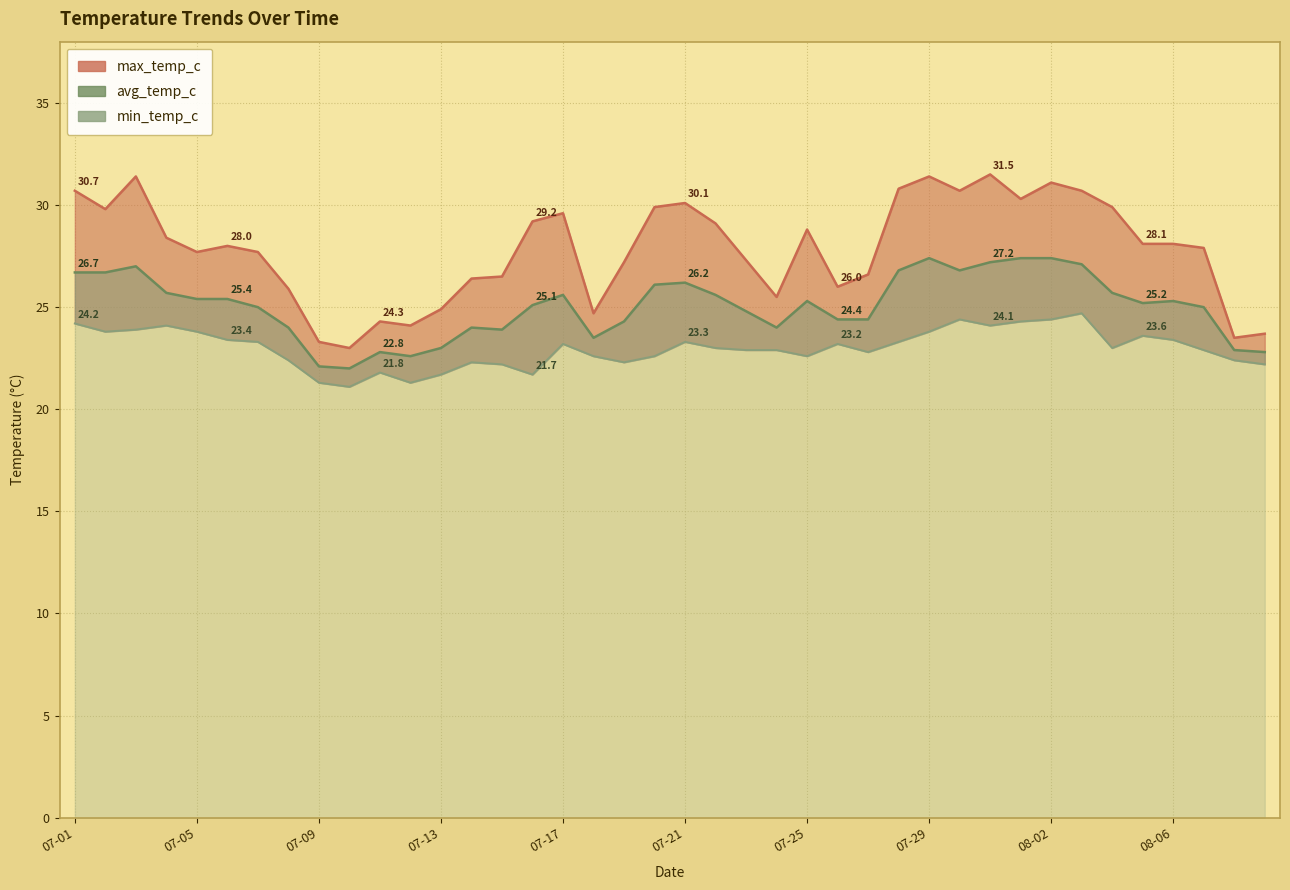

Read the avg_temp_c value at 07-05.

25.4